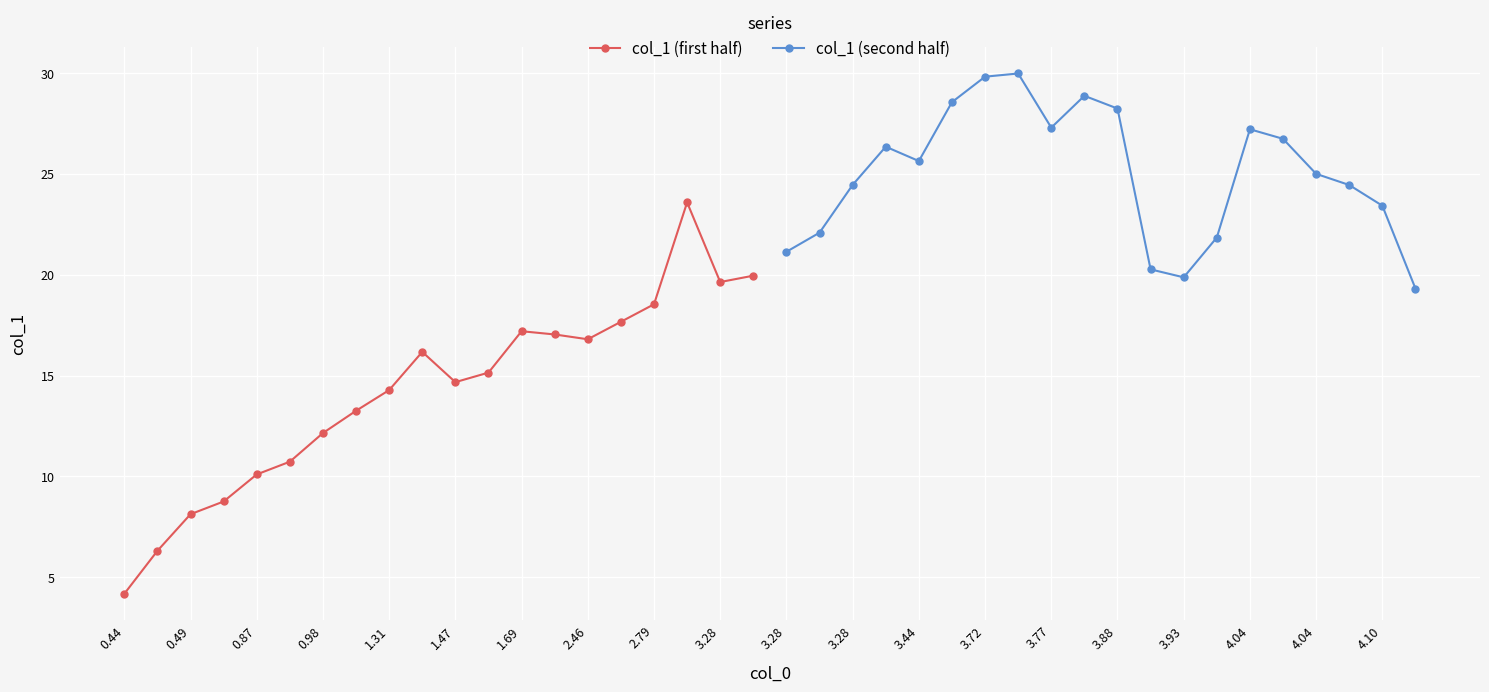

What is the spread (max minus min) of values at 4.04?

0.9